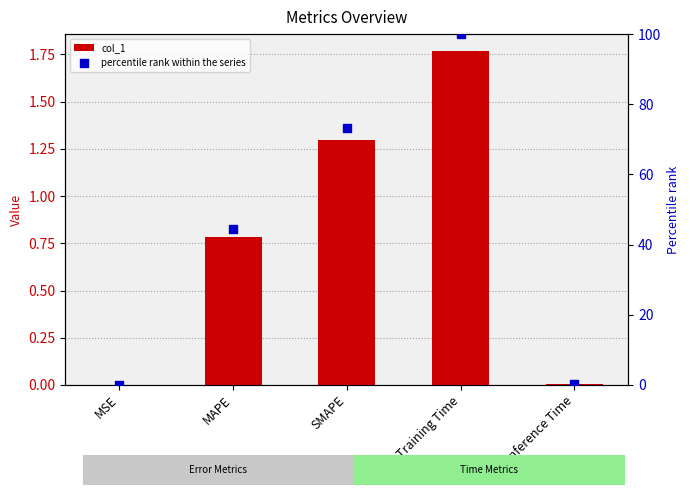

Which series has the largest Y range (max minus min)?

percentile rank within the series